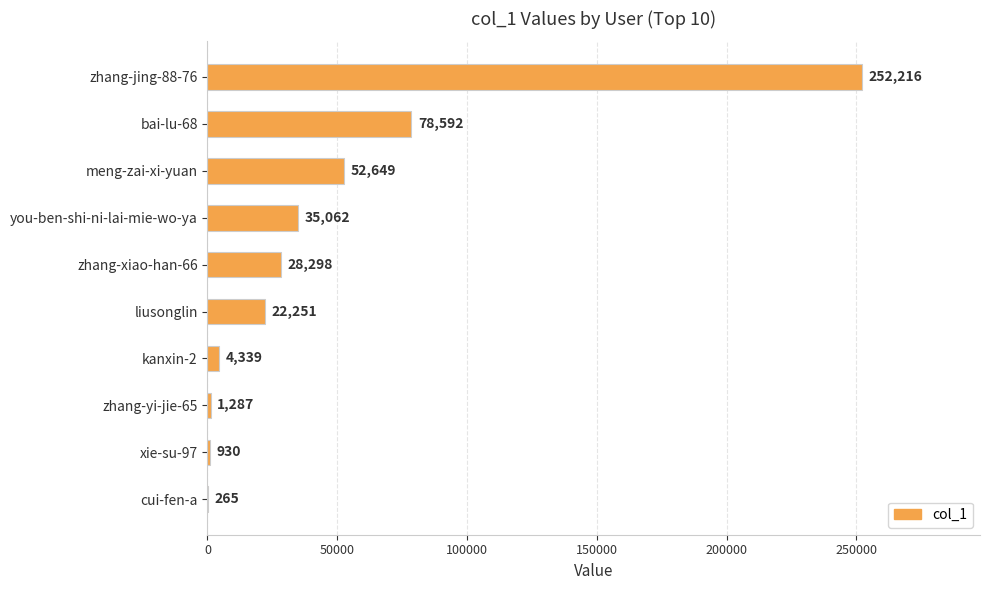

Reading bottom to top, transcribe all the data shown in this chart.

cui-fen-a=265	xie-su-97=930	zhang-yi-jie-65=1287	kanxin-2=4339	liusonglin=22251	zhang-xiao-han-66=28298	you-ben-shi-ni-lai-mie-wo-ya=35062	meng-zai-xi-yuan=52649	bai-lu-68=78592	zhang-jing-88-76=252216